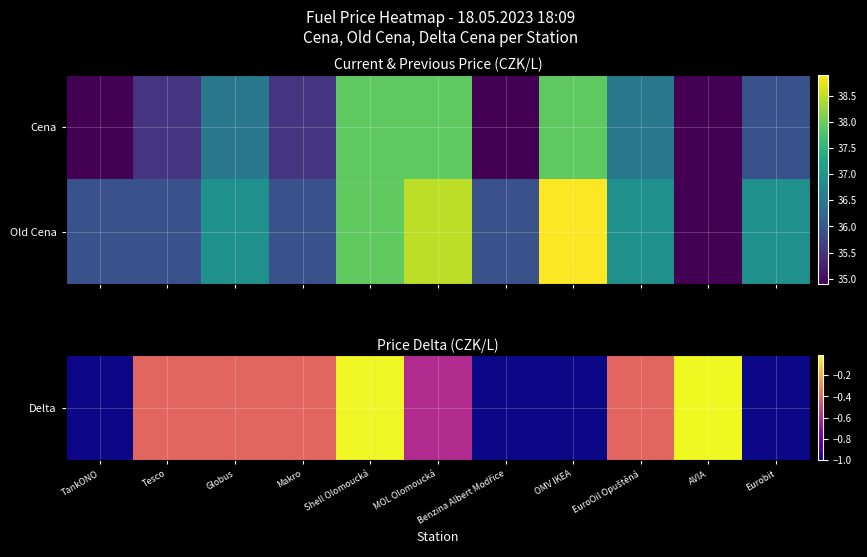

At which category is the sum across all series the highest?

Shell Olomoucká